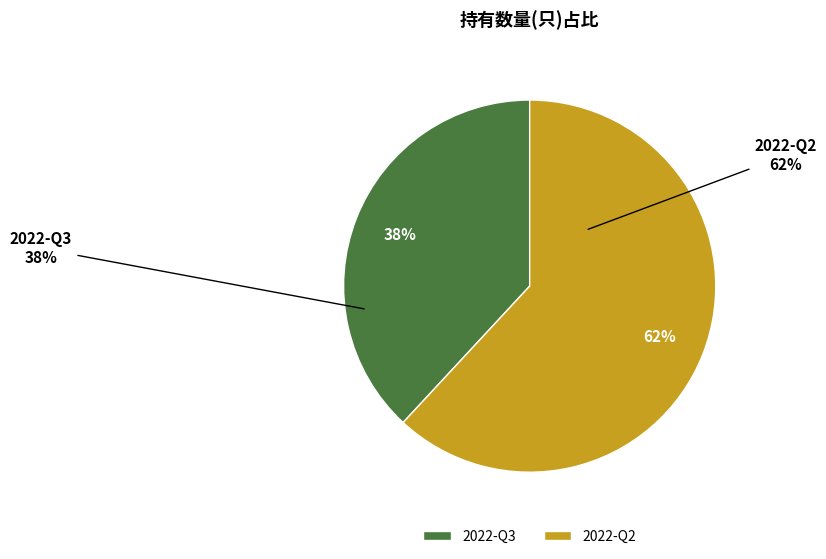

Do 2022-Q2 and 2022-Q3 together represent more than half of the pie?

Yes